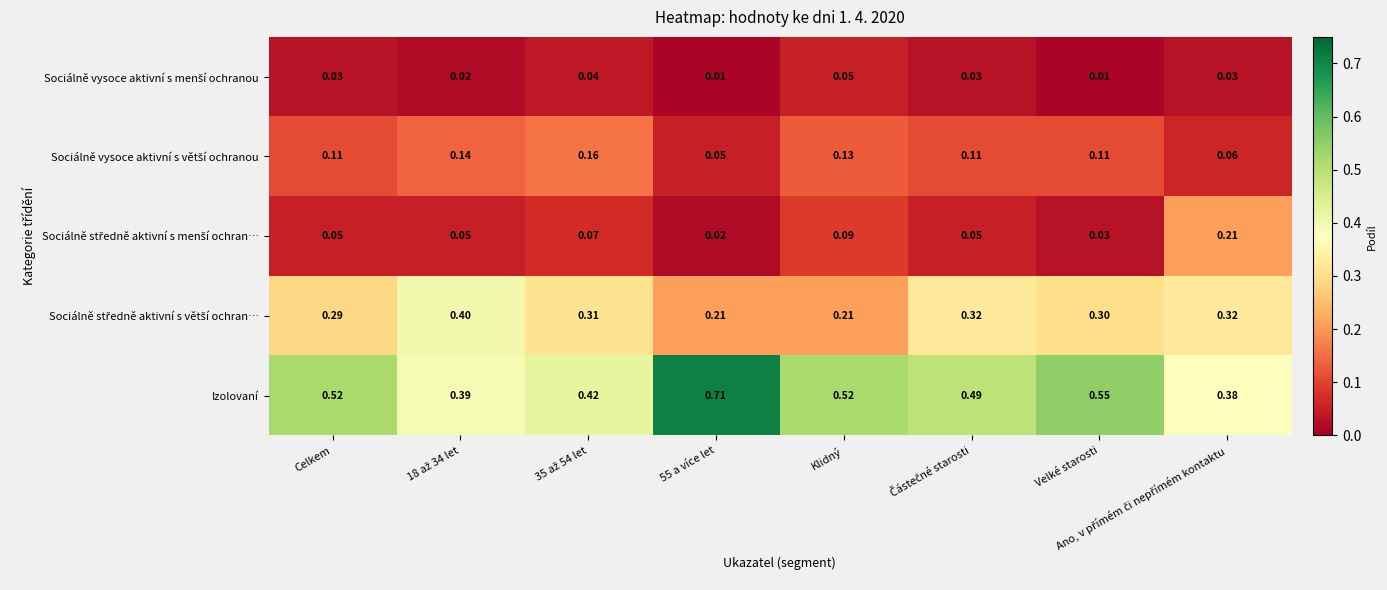

Between Celkem and Velké starosti, which series saw the biggest shift?

Izolovaní